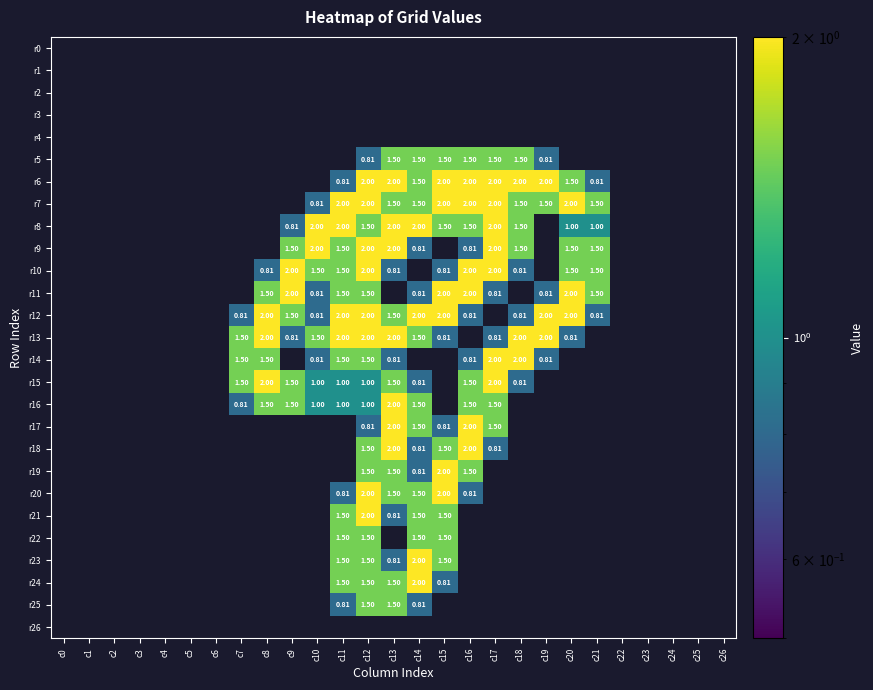

Between c25 and c3, which is larger?

c3